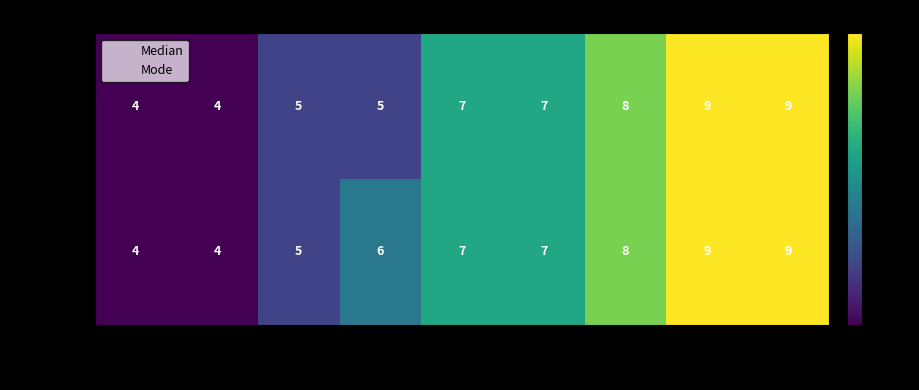

At Seg 4, list the series in order from smallest to largest.

Median, Mode